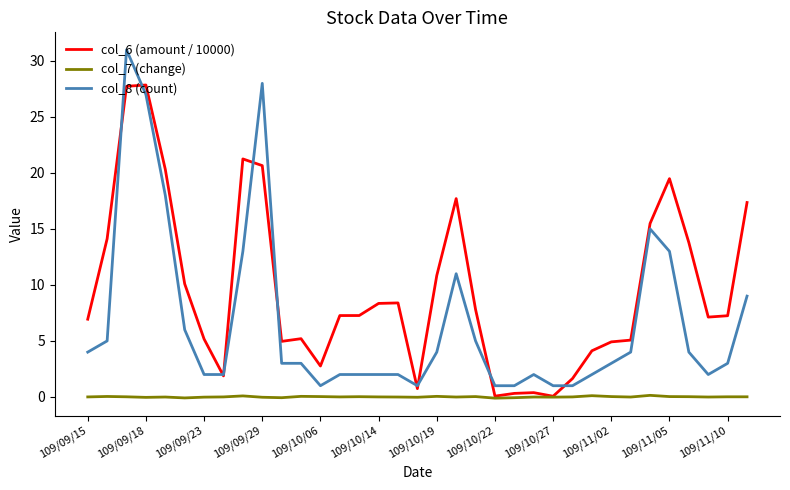

True or false: col_8 (count) and col_7 (change) intersect in this chart.

False